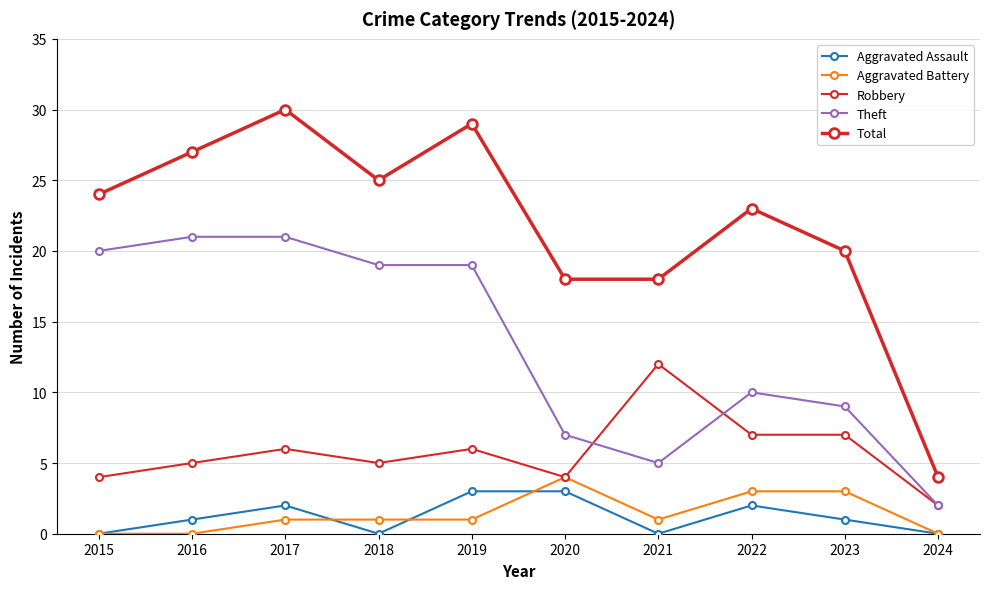

What is the difference between the highest and lowest values at 2024?

4